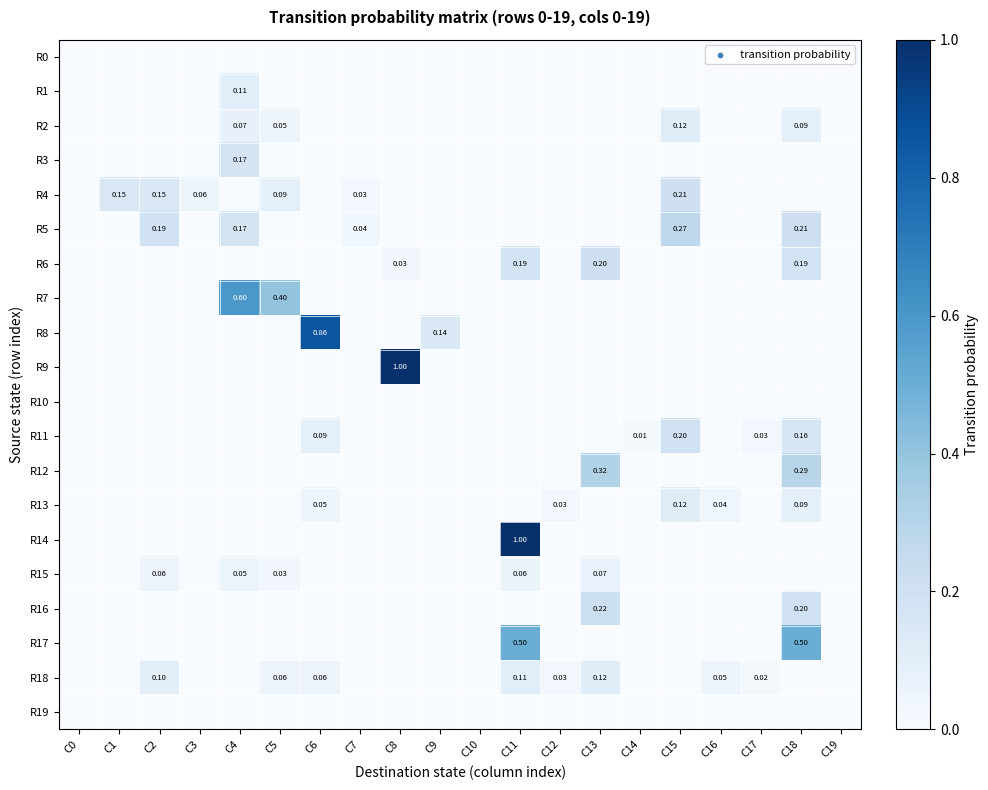

At which label does R13 reach its peak?

C15